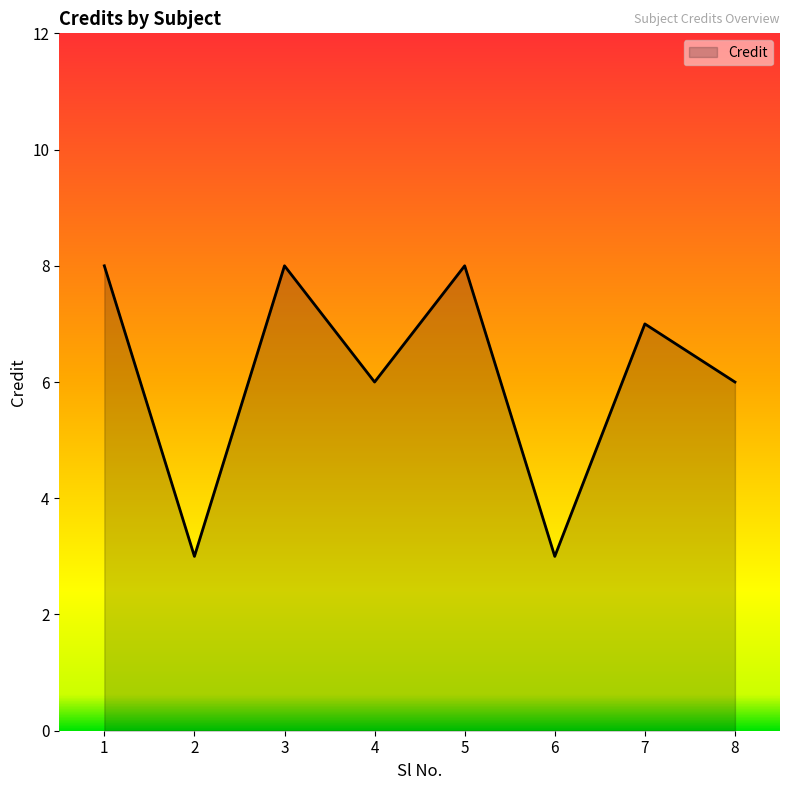

What is the average value?

6